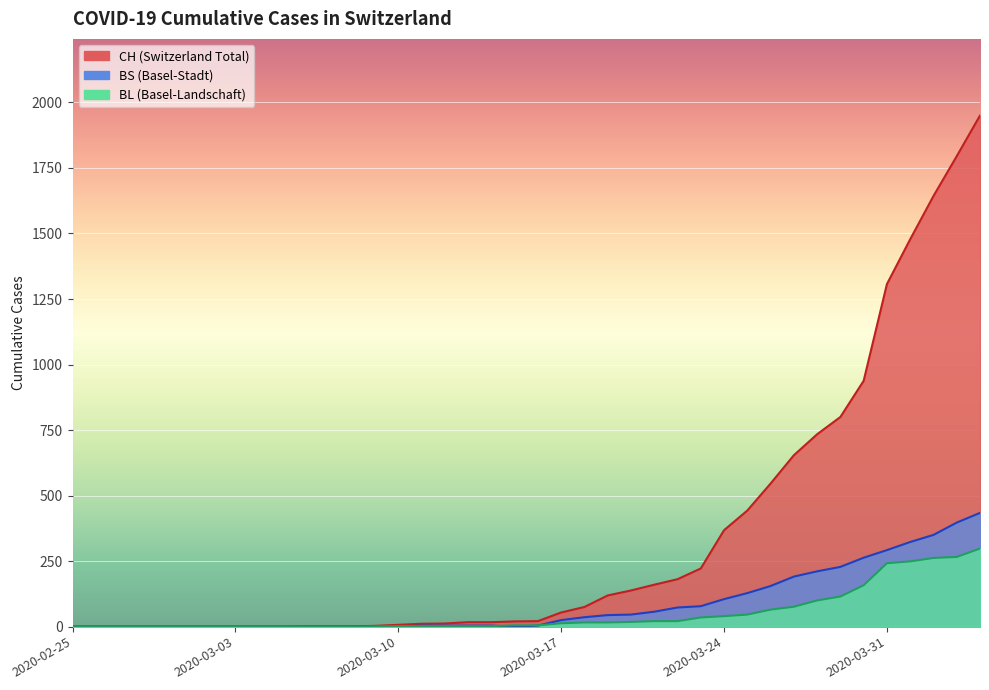

The value of BS at 2020-03-18 is 36. True or false?

True